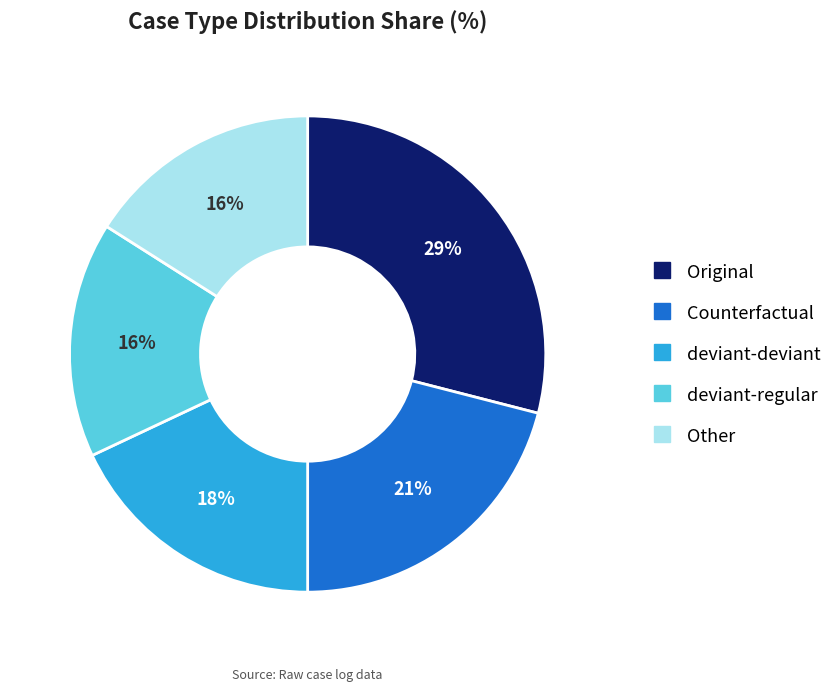

How many segments does this pie chart have?

5